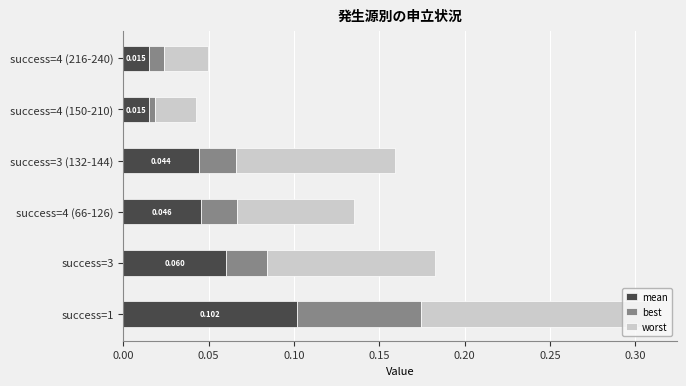

List the series in order of their overall mean, lowest first.

best, mean, worst